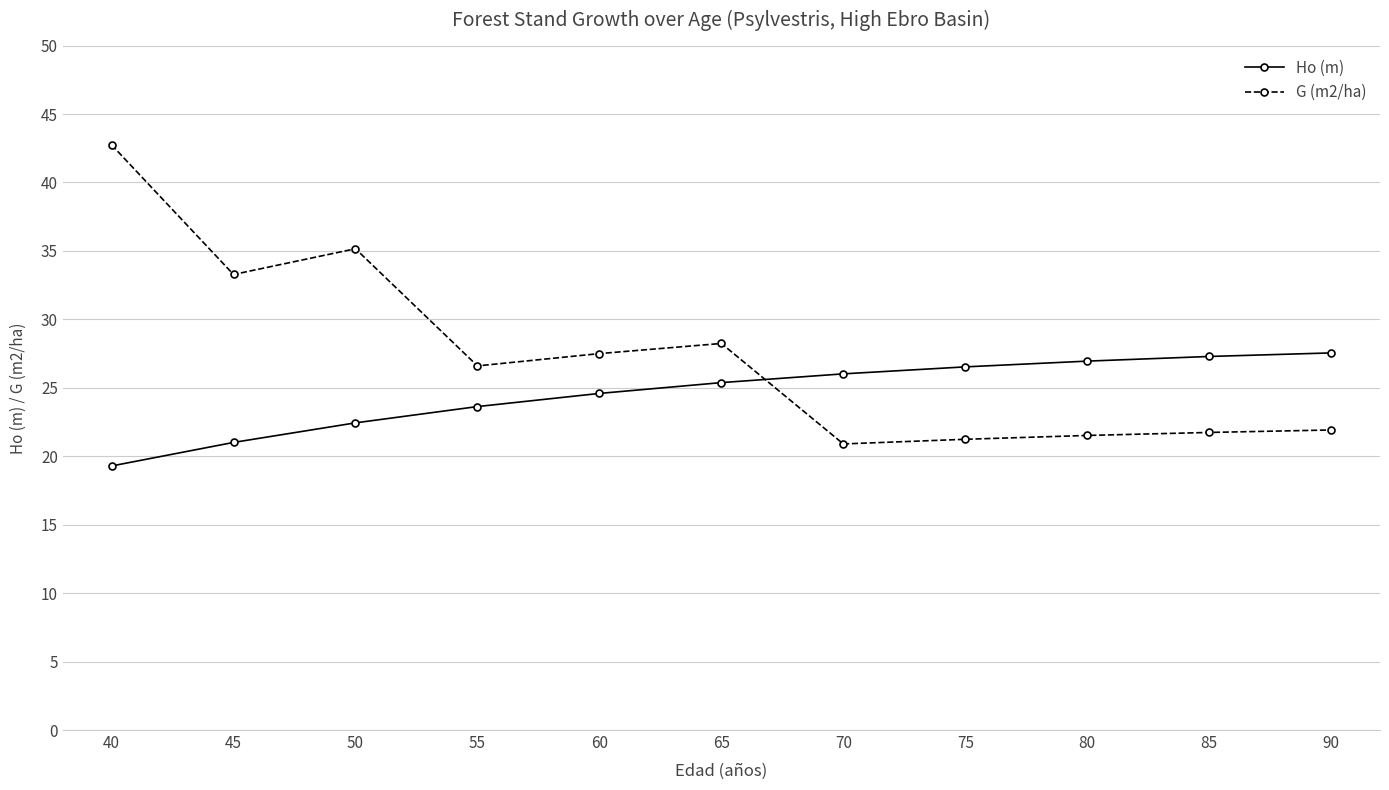

Which series has the largest total across all categories?

G (m2/ha)